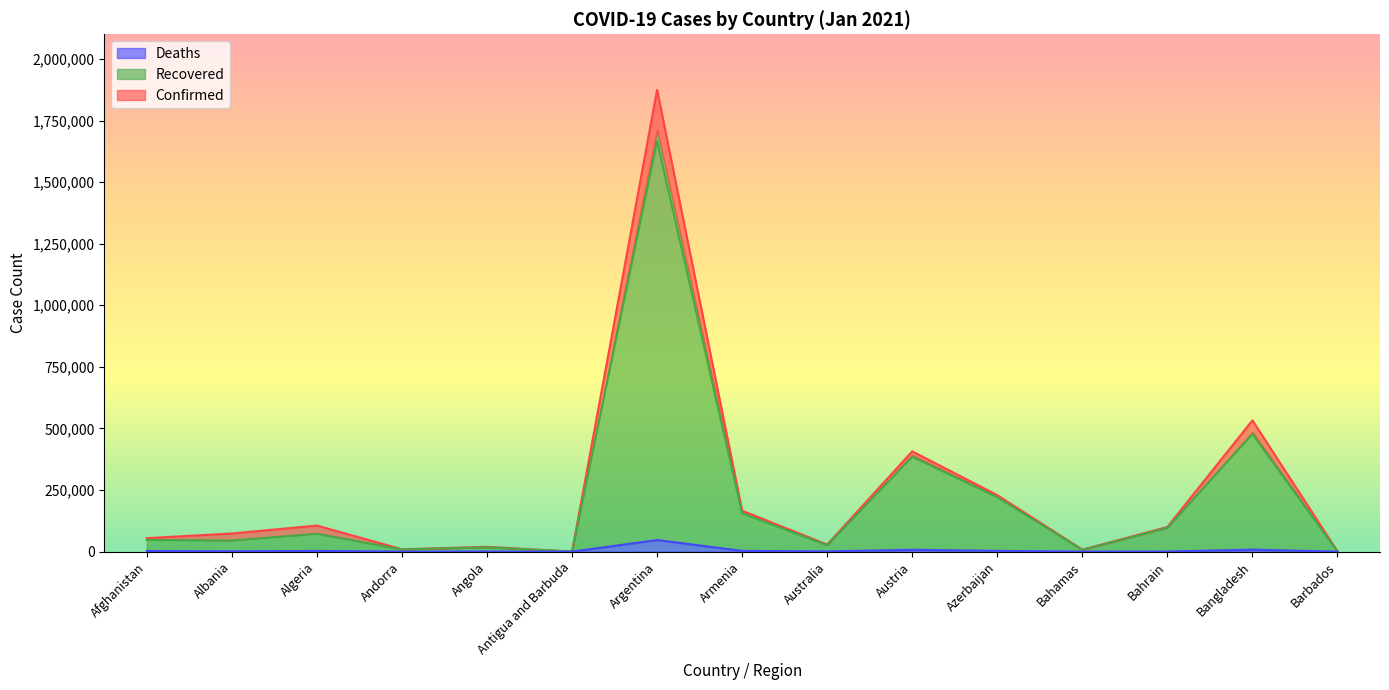

Reading left to right, transcribe all the data shown in this chart.

Confirmed: Afghanistan=54750	Albania=73691	Algeria=105854	Andorra=9638	Angola=19476	Antigua and Barbuda=201	Argentina=1874801	Armenia=166232	Australia=28780	Austria=407140	Azerbaijan=229358	Bahamas=8133	Bahrain=100230	Bangladesh=532916	Barbados=1401
Recovered: Afghanistan=47459	Albania=44880	Algeria=72143	Andorra=8774	Angola=17327	Antigua and Barbuda=170	Argentina=1666527	Armenia=155404	Australia=26003	Austria=384926	Azerbaijan=221116	Bahamas=6720	Bahrain=96761	Bangladesh=477426	Barbados=649
Deaths: Afghanistan=2389	Albania=1332	Algeria=2866	Andorra=97	Angola=461	Antigua and Barbuda=6	Argentina=47034	Armenia=3052	Australia=909	Austria=7515	Azerbaijan=3100	Bahamas=175	Bahrain=369	Bangladesh=8055	Barbados=10